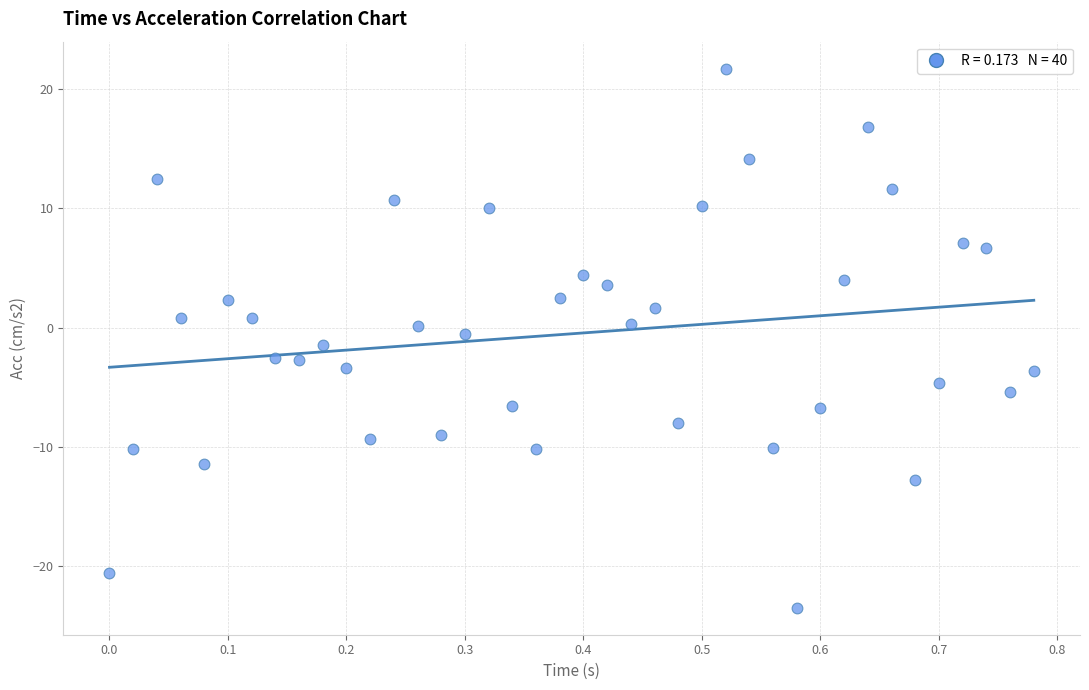

What is the range of Y values (max minus min)?

45.2